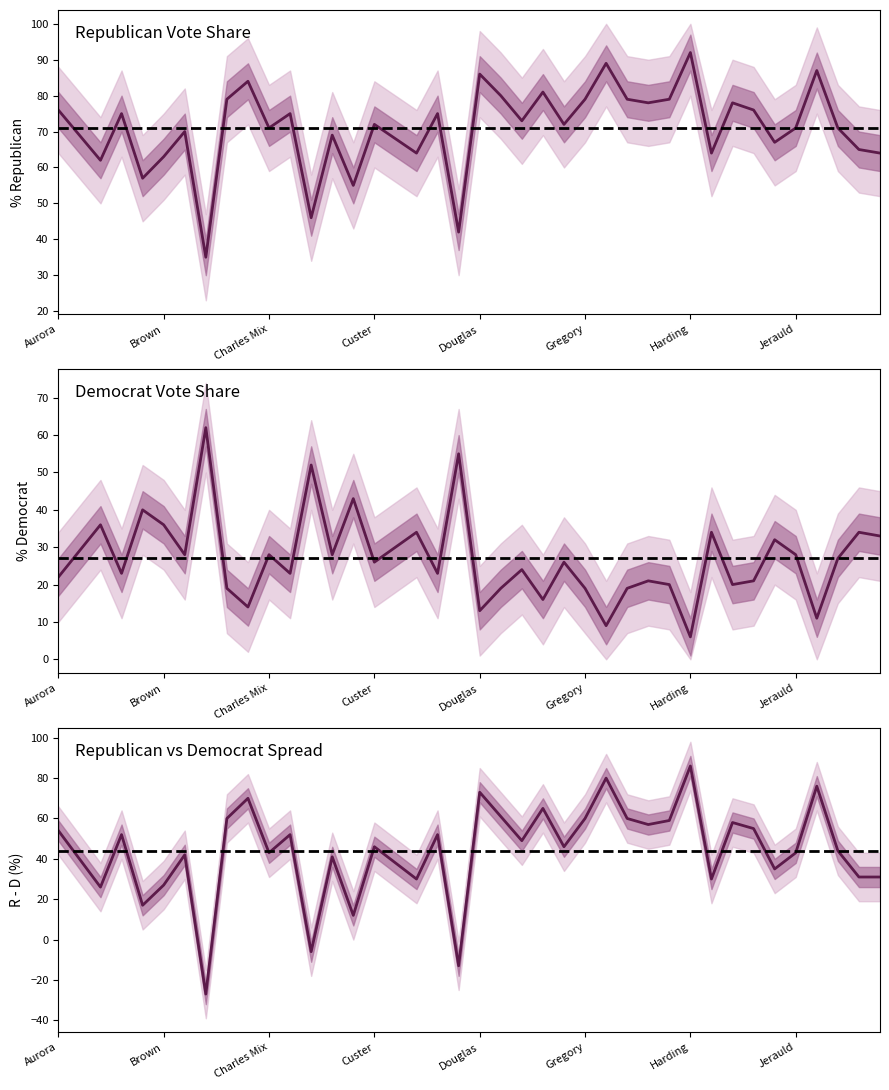

At which label is percent_democrats closest to 34?

17